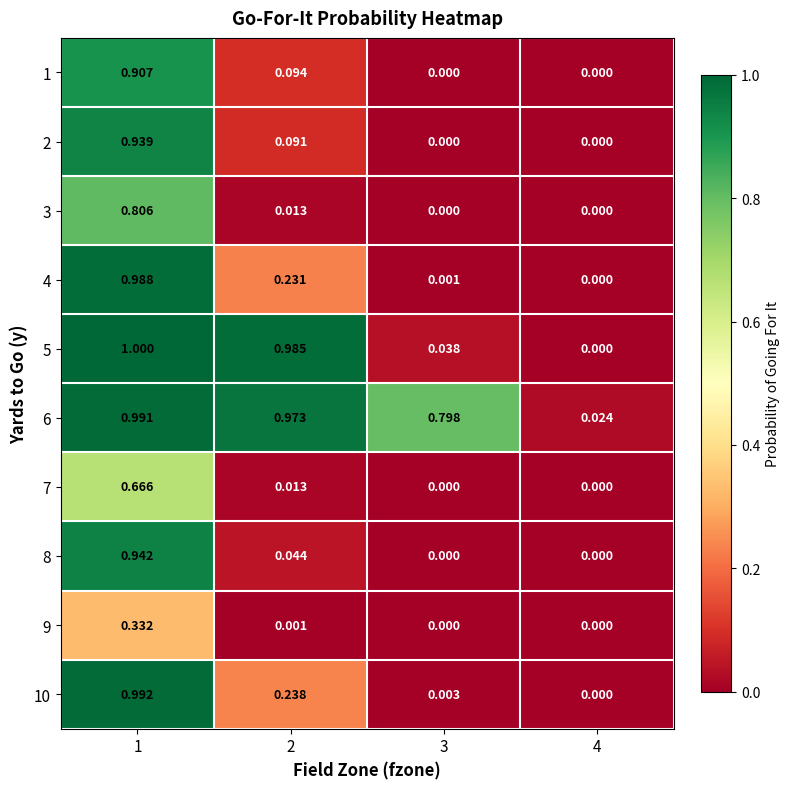

How many values in 4 are above zero?

3